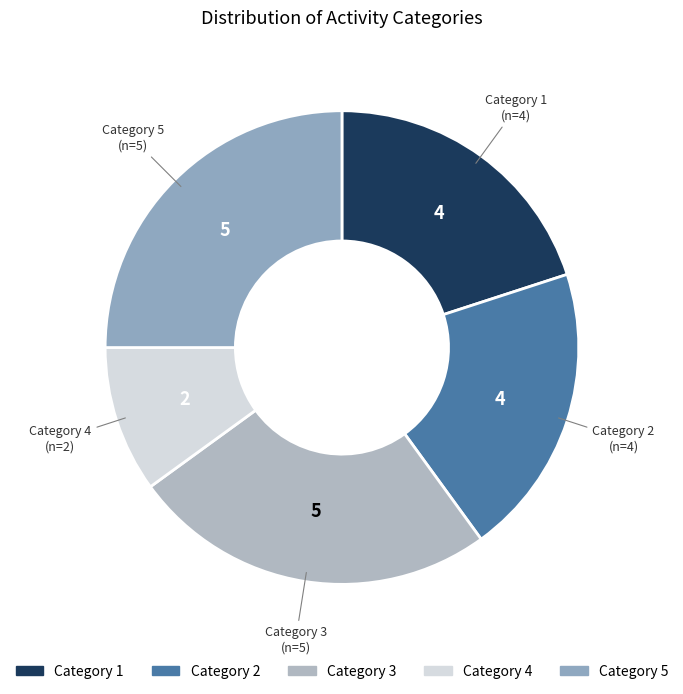

Count the number of slices in the pie.

5